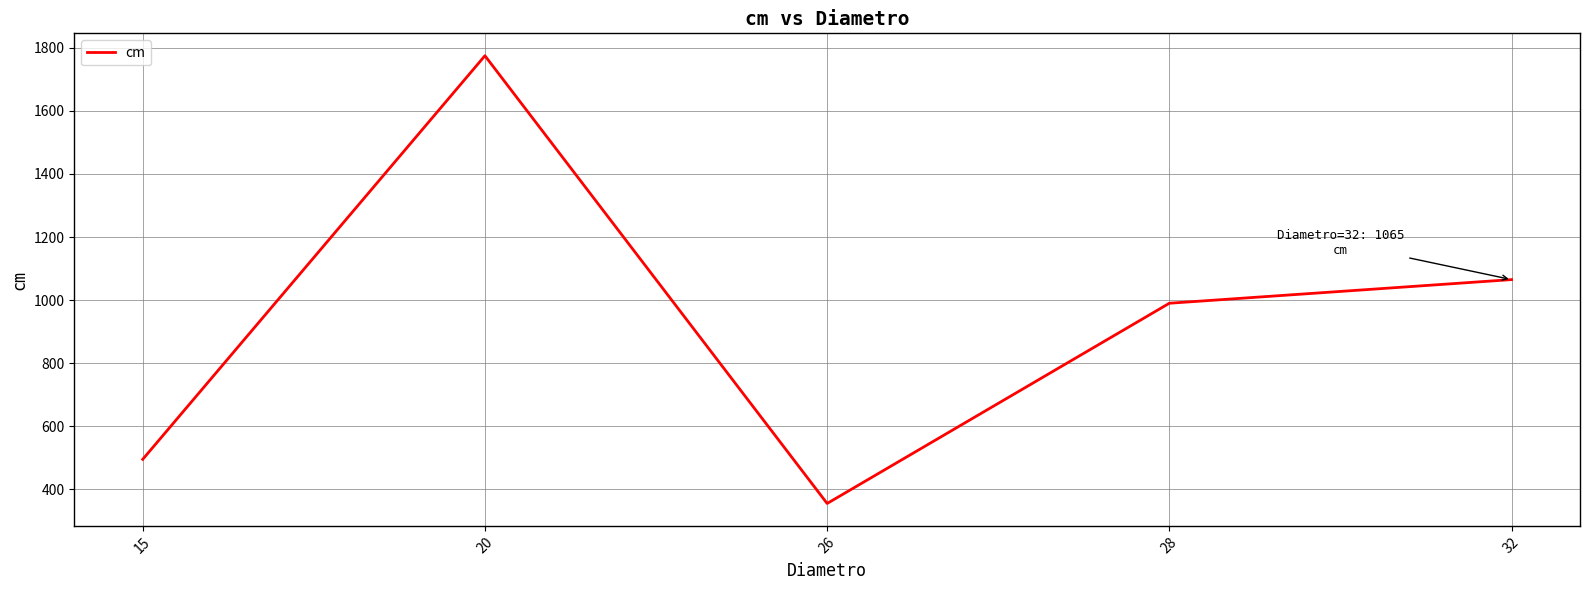

Reading left to right, list all the values displayed in this chart.

15=495	20=1775	26=355	28=990	32=1065